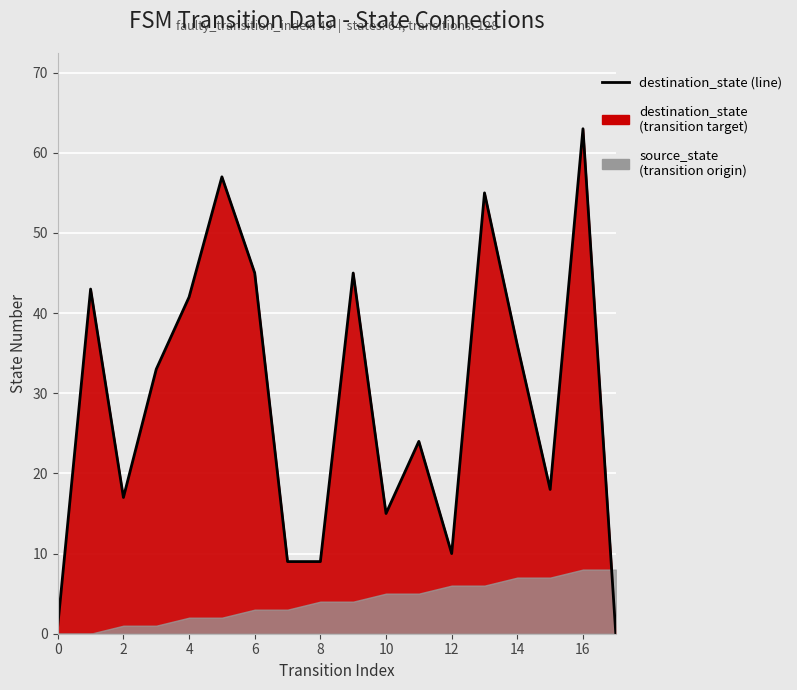

Where does the data first go above 33?

1